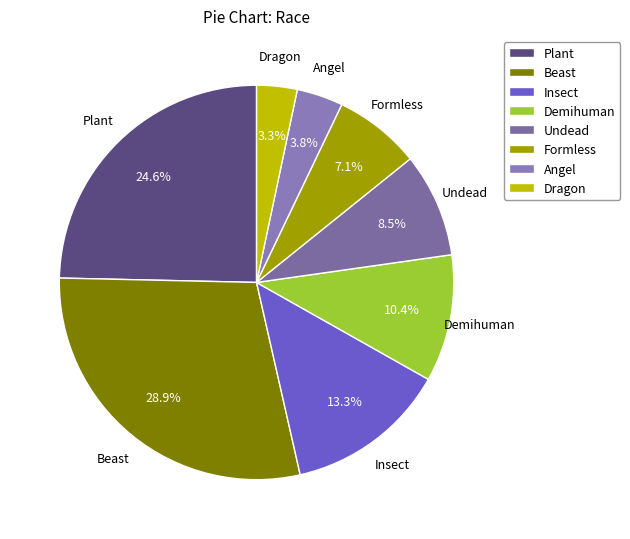

Does Angel represent more than half of the total?

No